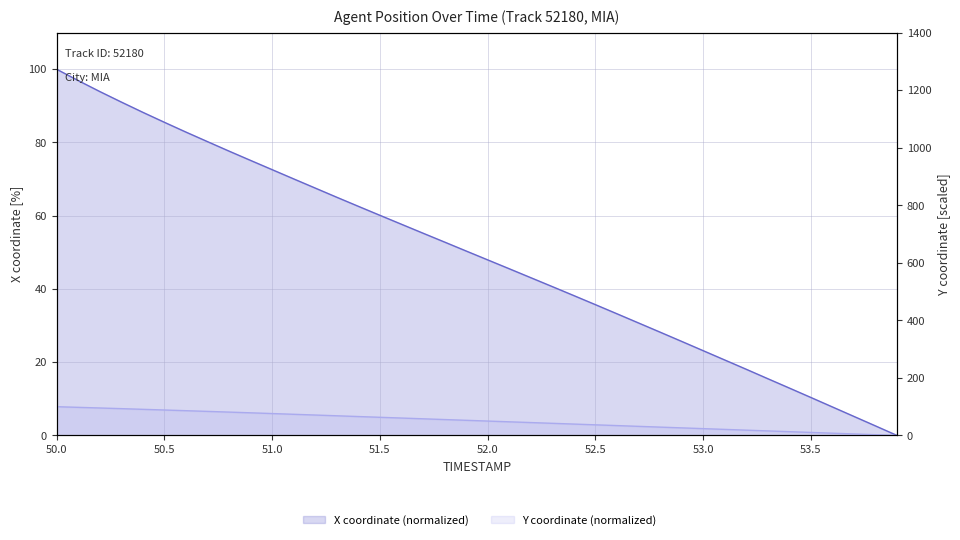

True or false: Y has a value of 100.0 at 50.0.

True